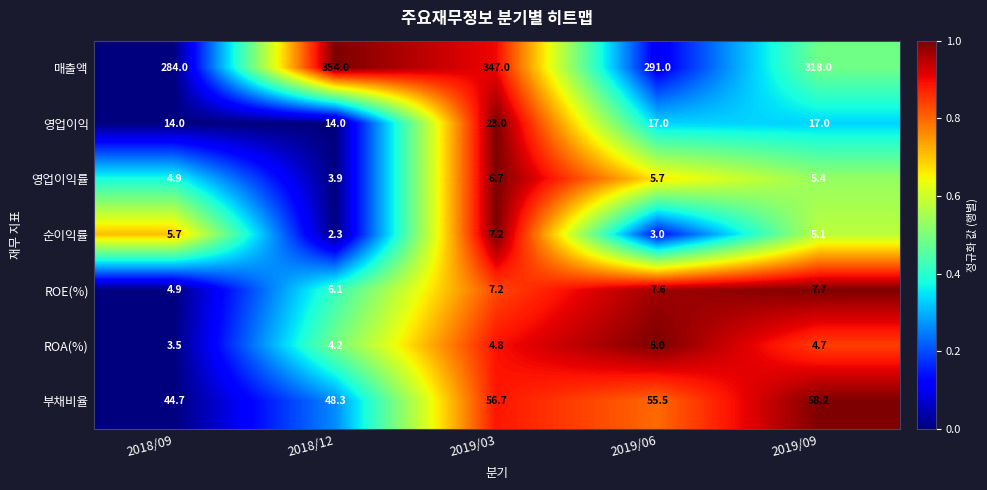

What is the maximum value shown in the chart?

354.0